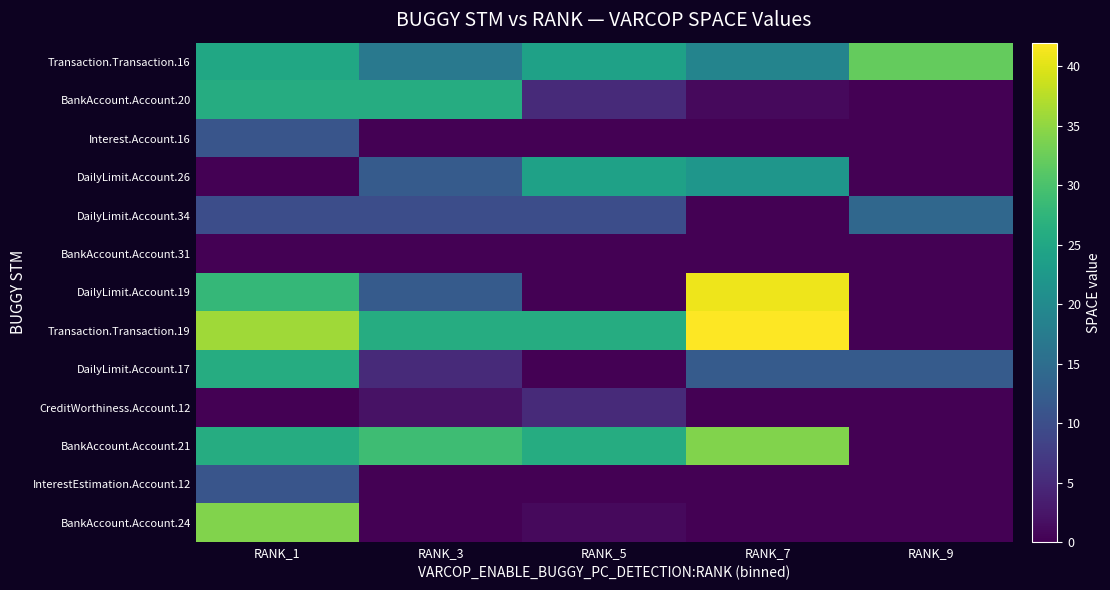

What is the maximum value shown in the chart?

42